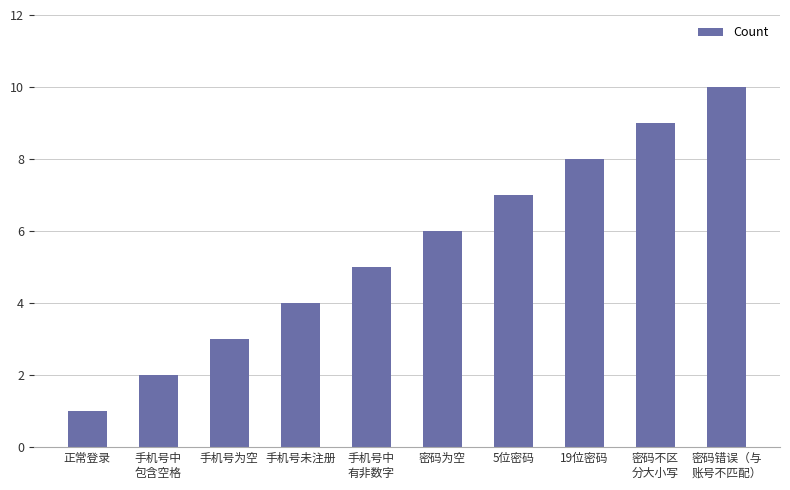

Count the values in the range 3 to 8.

6